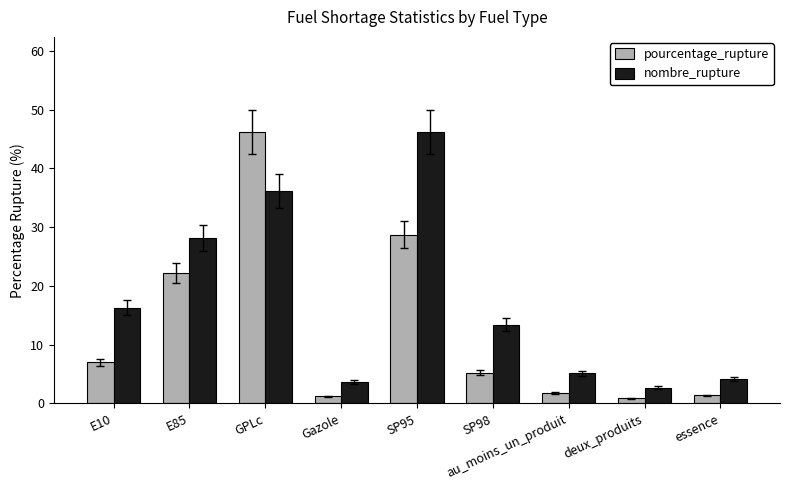

Between E85 and au_moins_un_produit, which series saw the biggest shift?

nombre_rupture